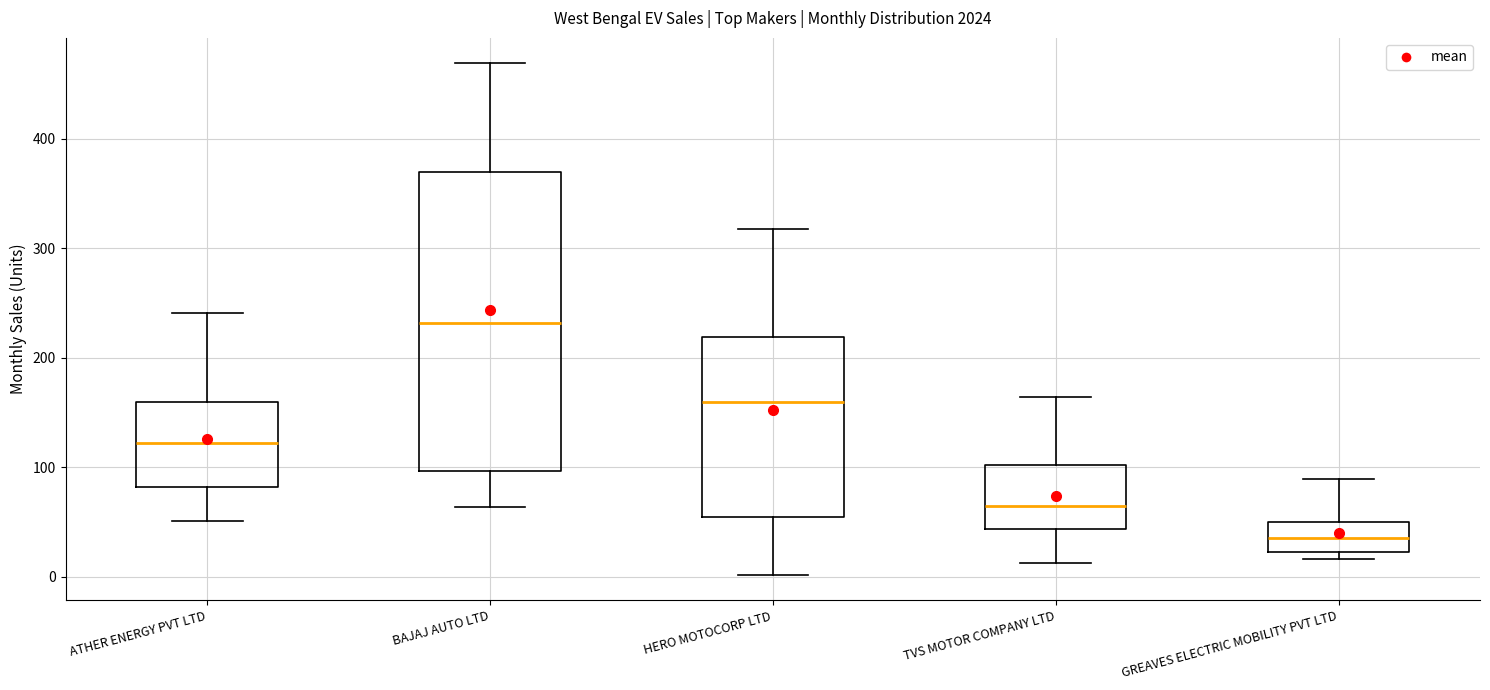

Reading left to right, read every box against the y-axis: the position of its median line, the range the box covers, and the ends of its whiskers. The values are not printed on the chart, so give them approximately, as read against the axis.

ATHER ENERGY PVT LTD: median 120, box 80 to 160, whiskers 50 to 240
BAJAJ AUTO LTD: median 230, box 100 to 370, whiskers 60 to 470
HERO MOTOCORP LTD: median 160, box 60 to 220, whiskers 0 to 320
TVS MOTOR COMPANY LTD: median 70, box 40 to 100, whiskers 10 to 160
GREAVES ELECTRIC MOBILITY PVT LTD: median 40, box 20 to 50, whiskers 20 (just below the box's lower edge) to 90